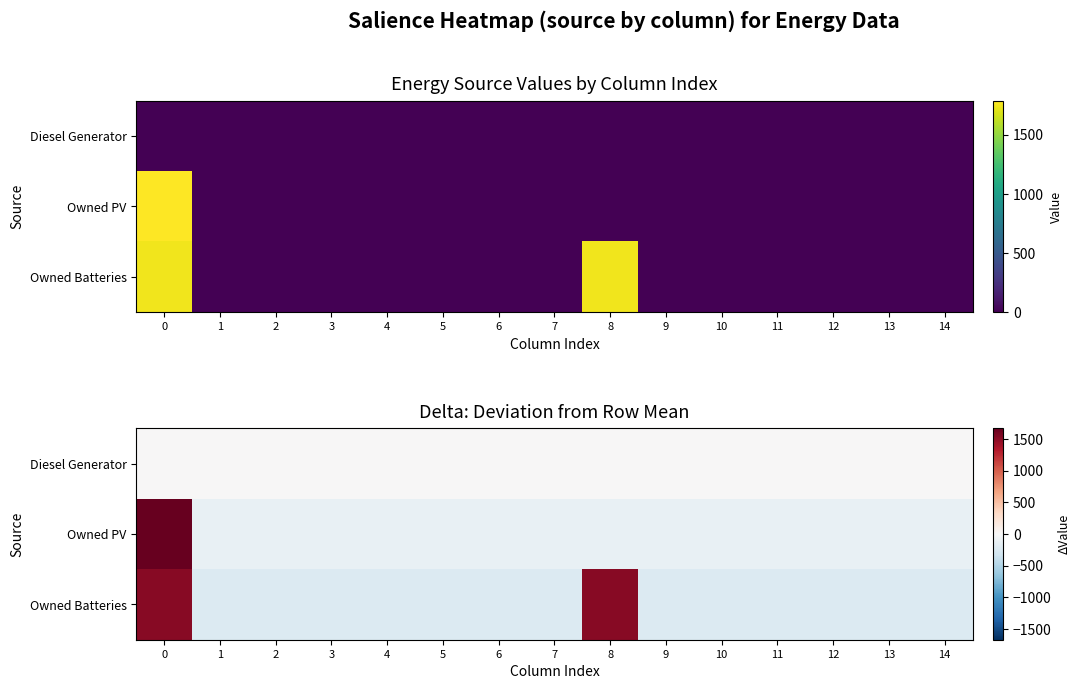

Which series has the largest total across all categories?

Owned Batteries